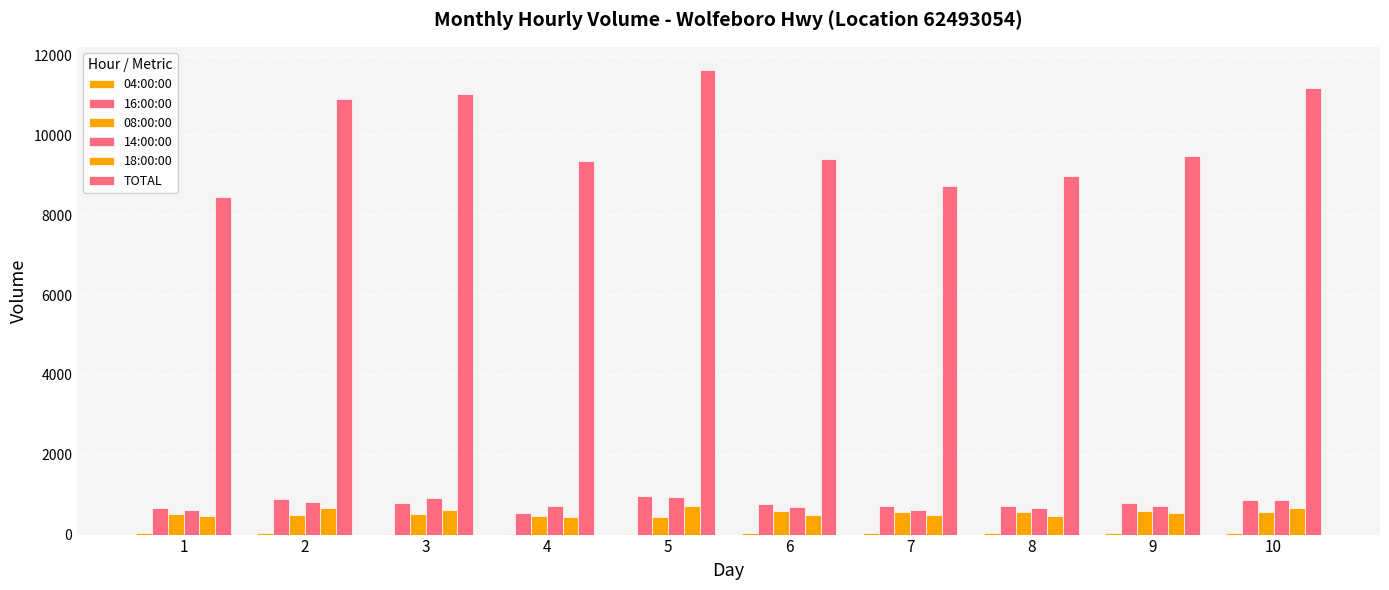

Which series has the widest spread of values?

TOTAL